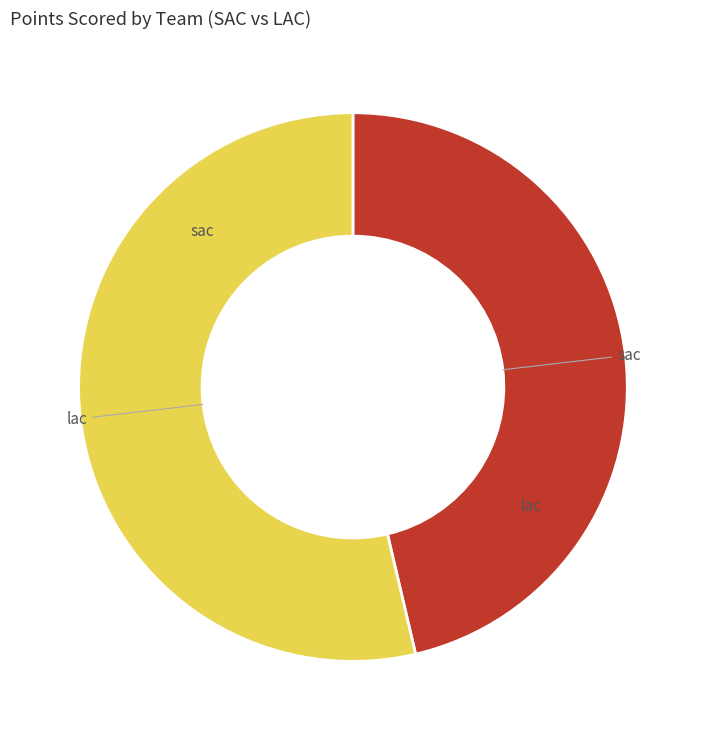

Does any single category account for the majority?

Yes